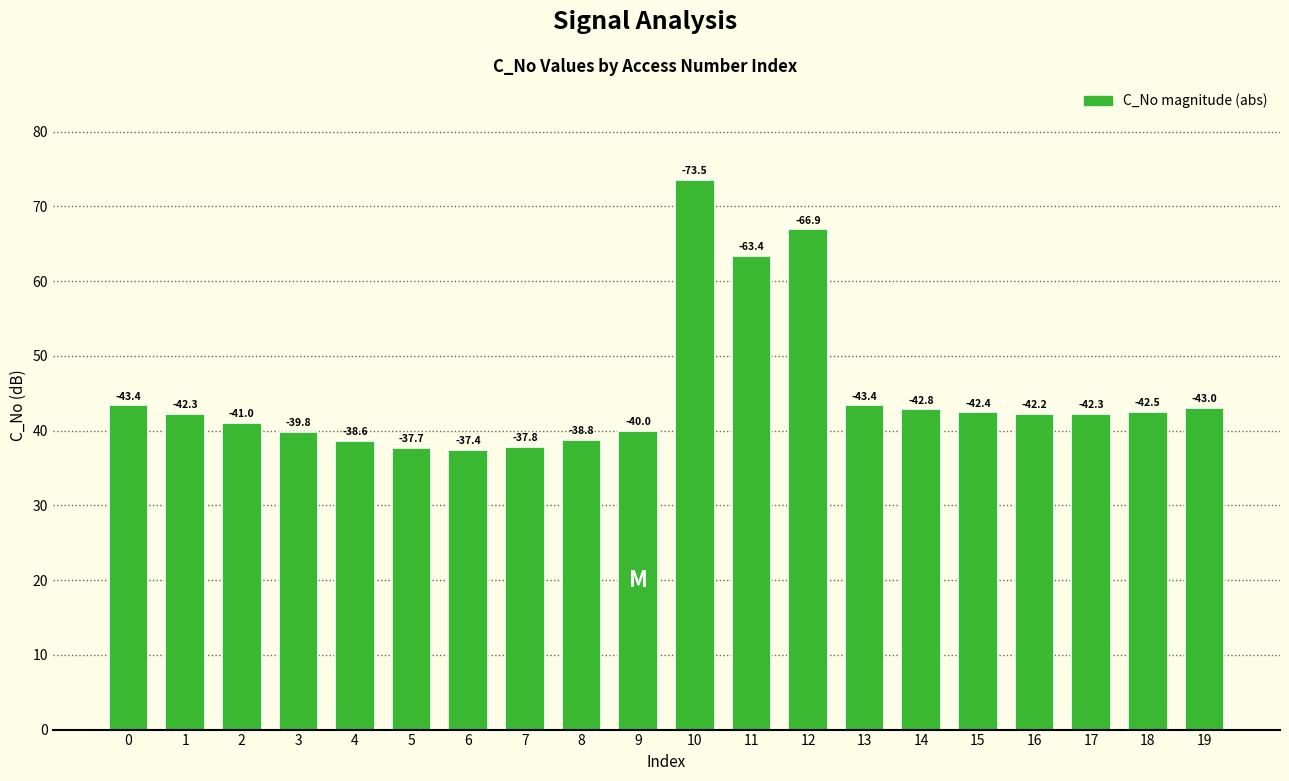

Are the bars horizontal?

No